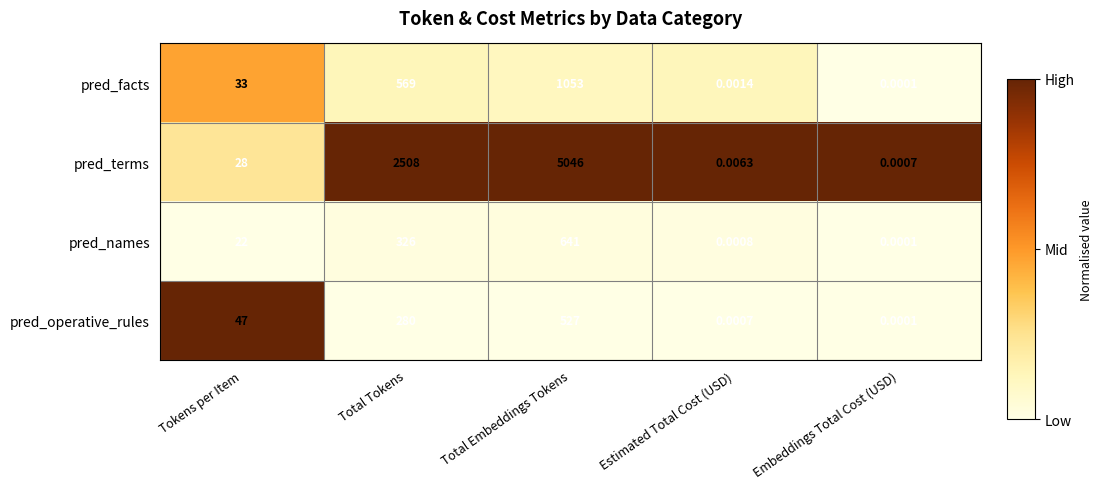

What is the total value across all series at Total Embeddings Tokens?

7267.0